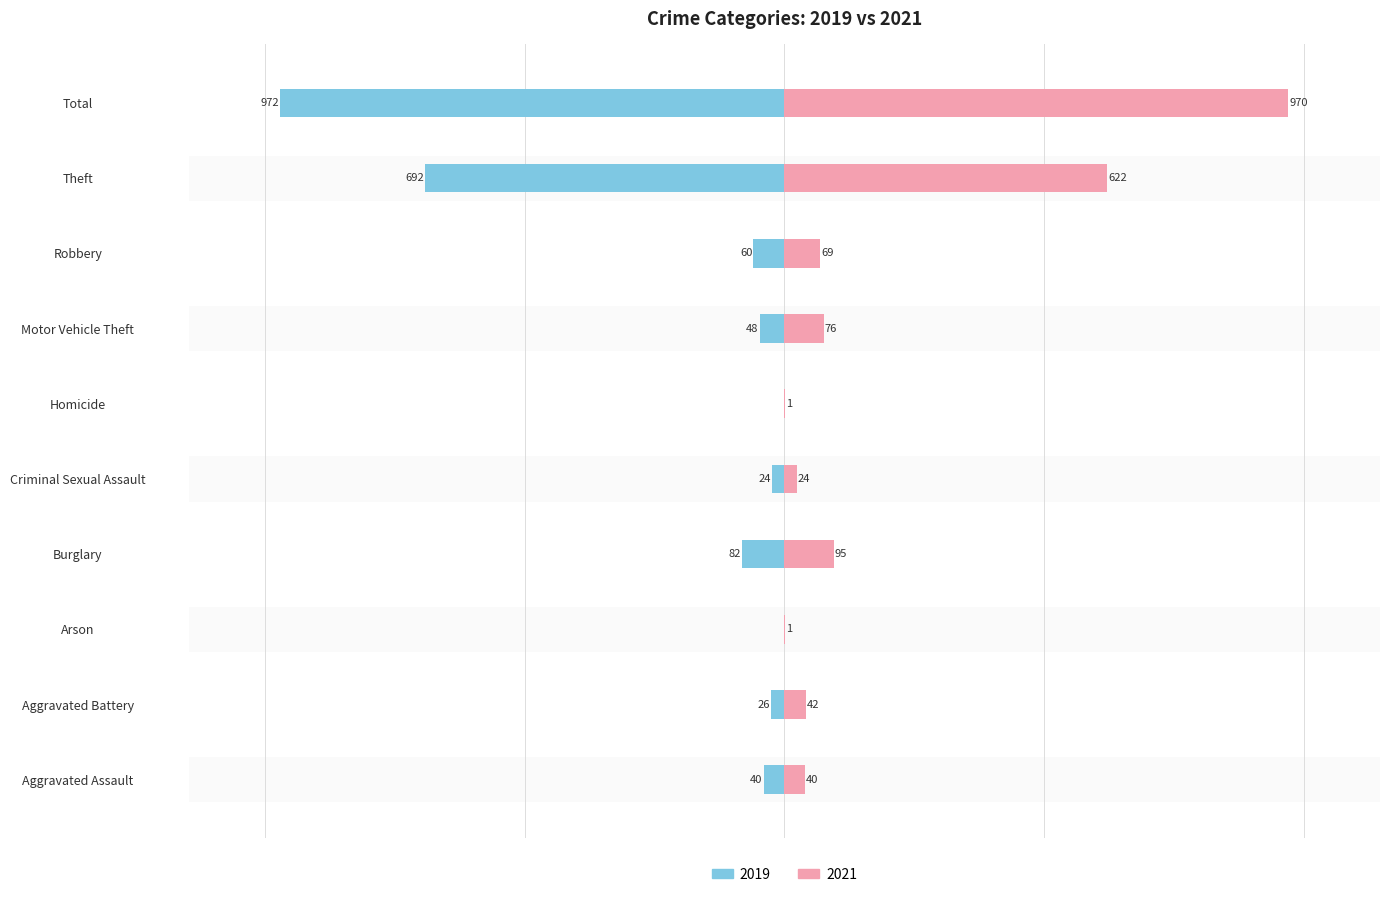

What position from the right is Homicide?

5